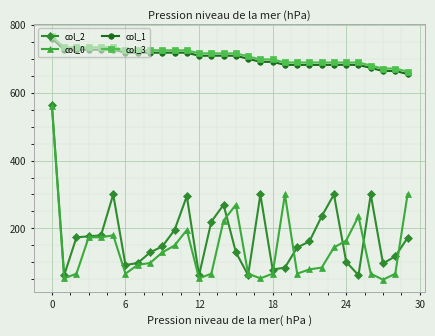

What are all the series names shown in the legend?

col_2, col_0, col_1, col_3